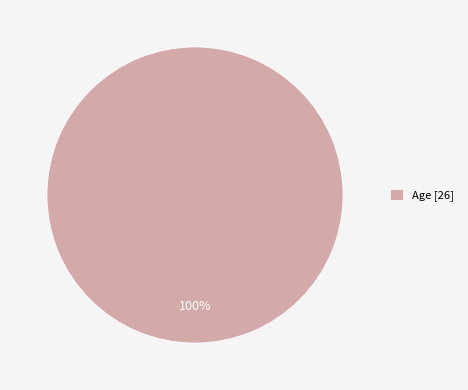

Rank the categories by value from lowest to highest.

Age [26]